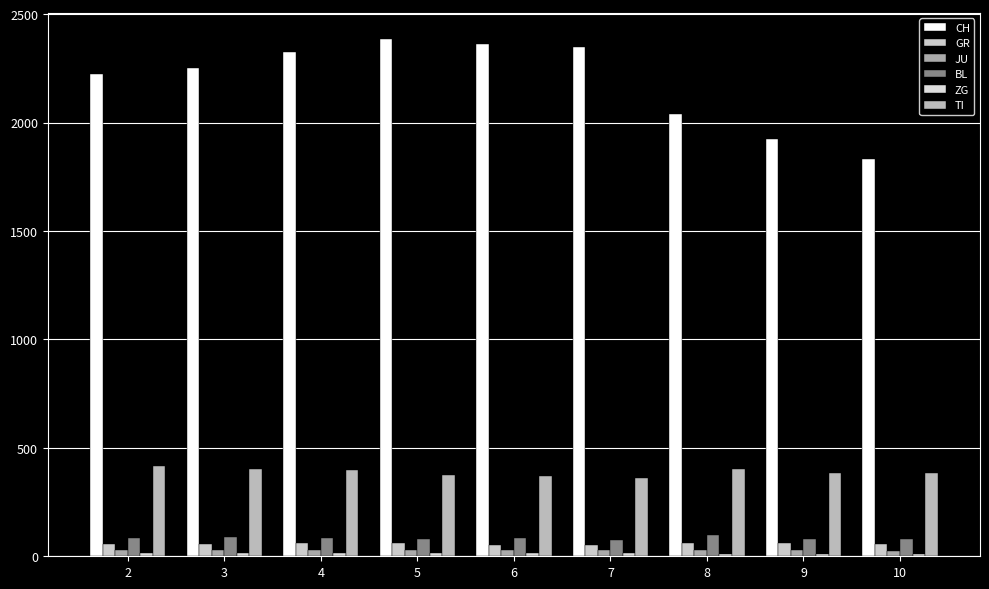

The CH series shows 1924 at 9. True or false?

True